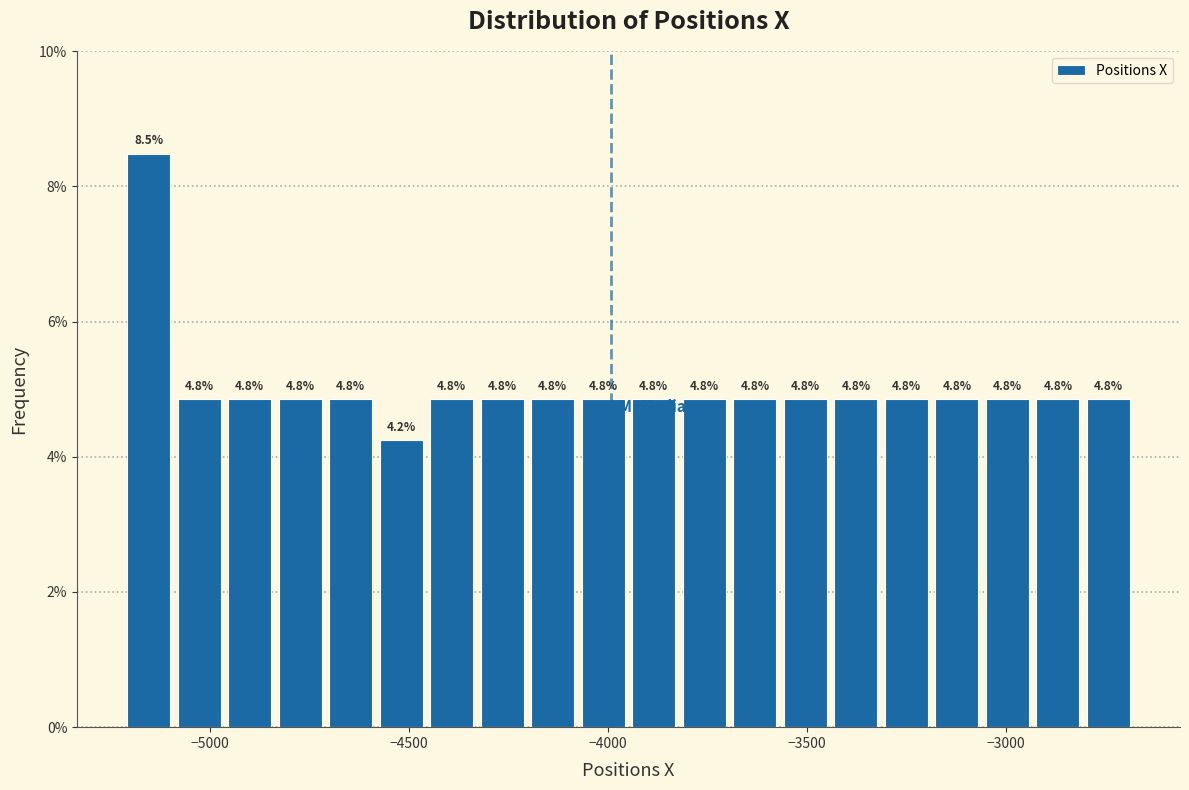

Read against the x-axis, roughly where is the centre of the tallest bar?

-5150